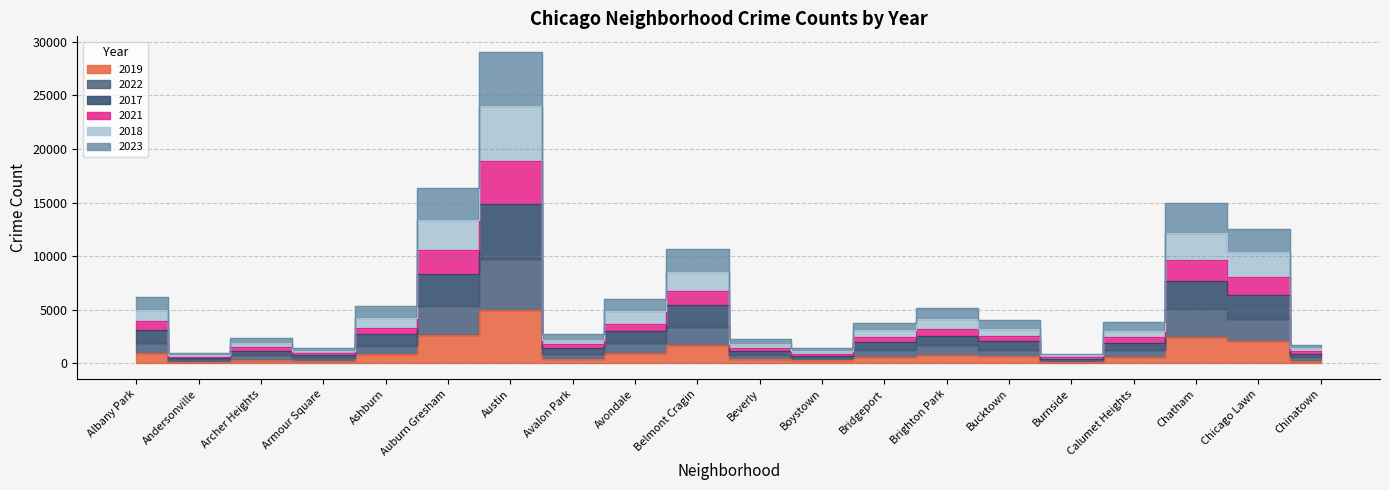

At Avalon Park, list the series in order from smallest to largest.

2019, 2022, 2017, 2021, 2018, 2023